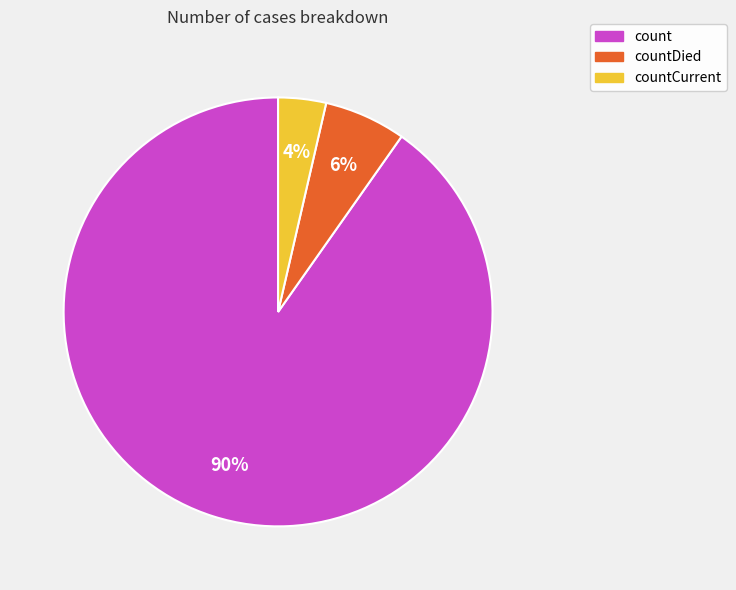

To the nearest percent, what portion does countDied represent?

6%